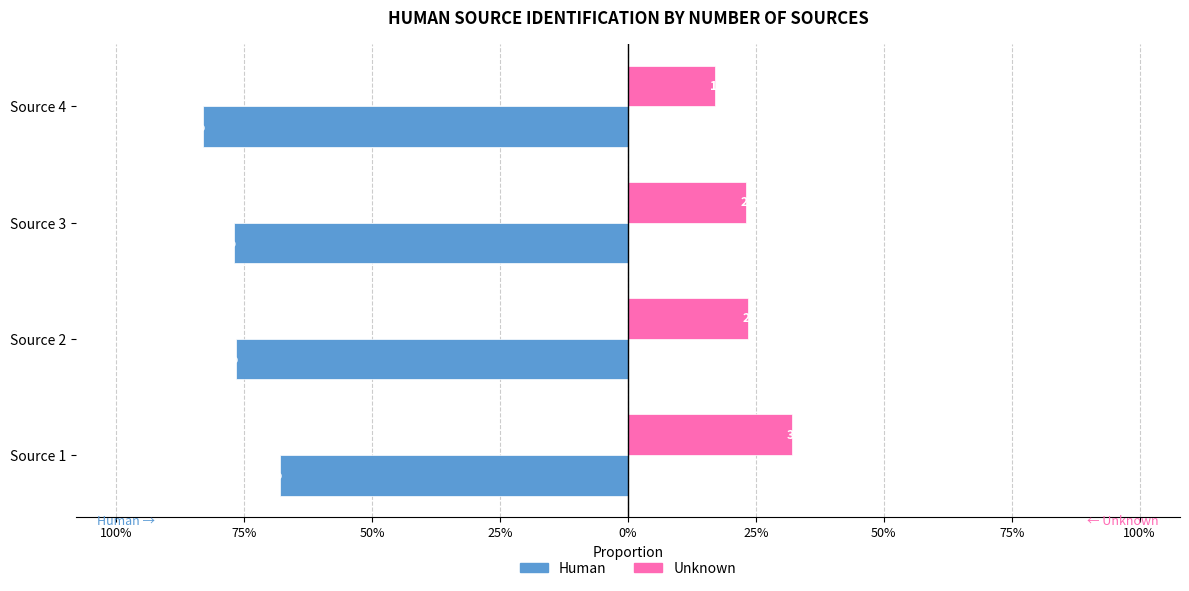

What are all the series names shown in the legend?

Human, Unknown